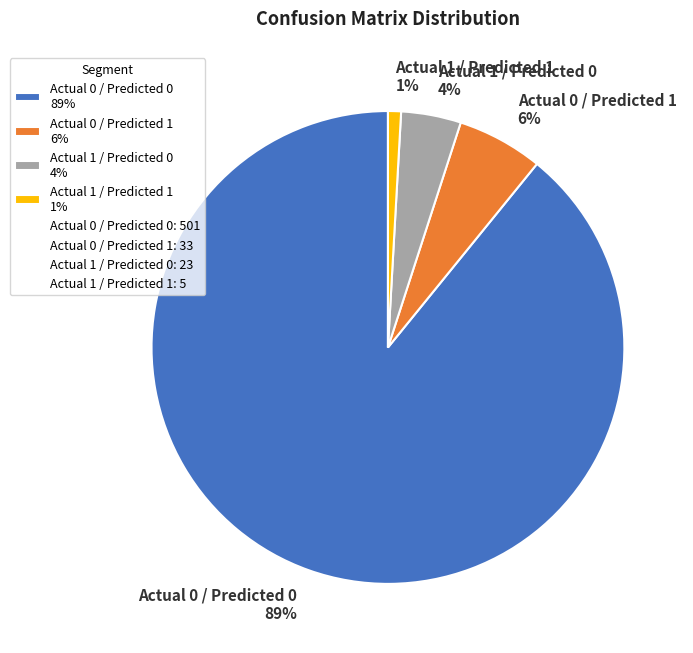

Combined, do Actual 0 / Predicted 0 89% and Actual 1 / Predicted 0 4% account for over 50%?

Yes